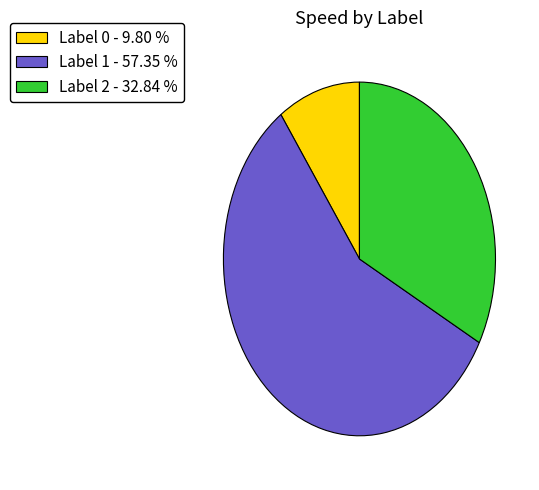

Rank the categories by value from lowest to highest.

Label 0 - 9.80 %, Label 2 - 32.84 %, Label 1 - 57.35 %